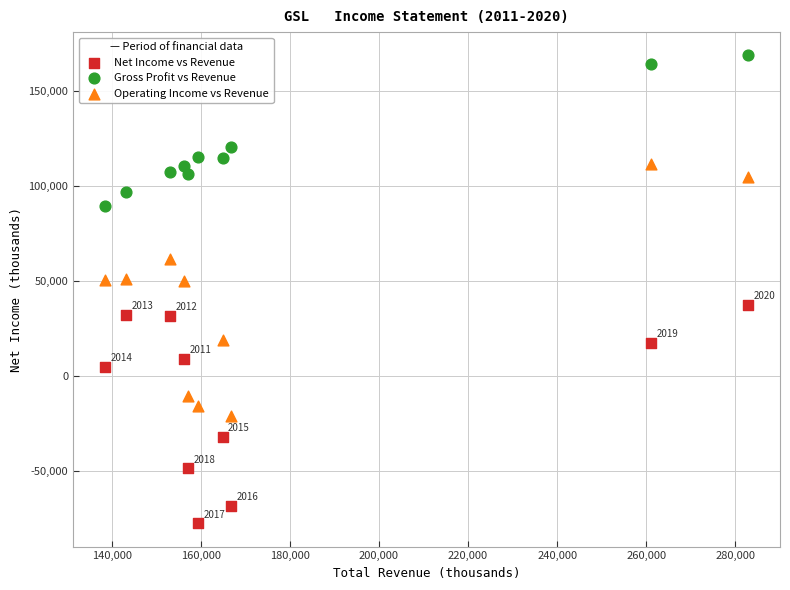

Which series contains the highest Y value?

Gross Profit vs Revenue